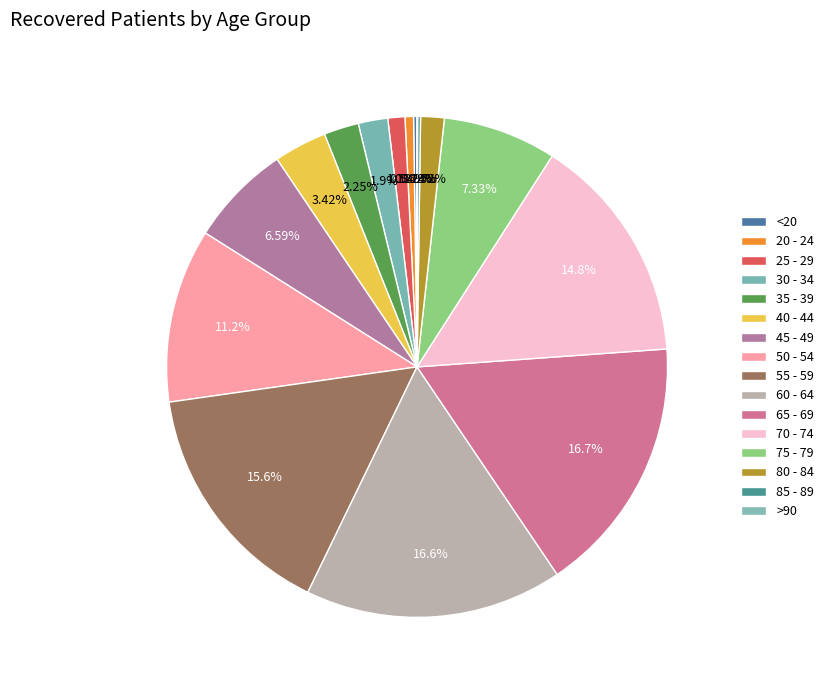

What percentage is NOT represented by 25 - 29?

98.9%